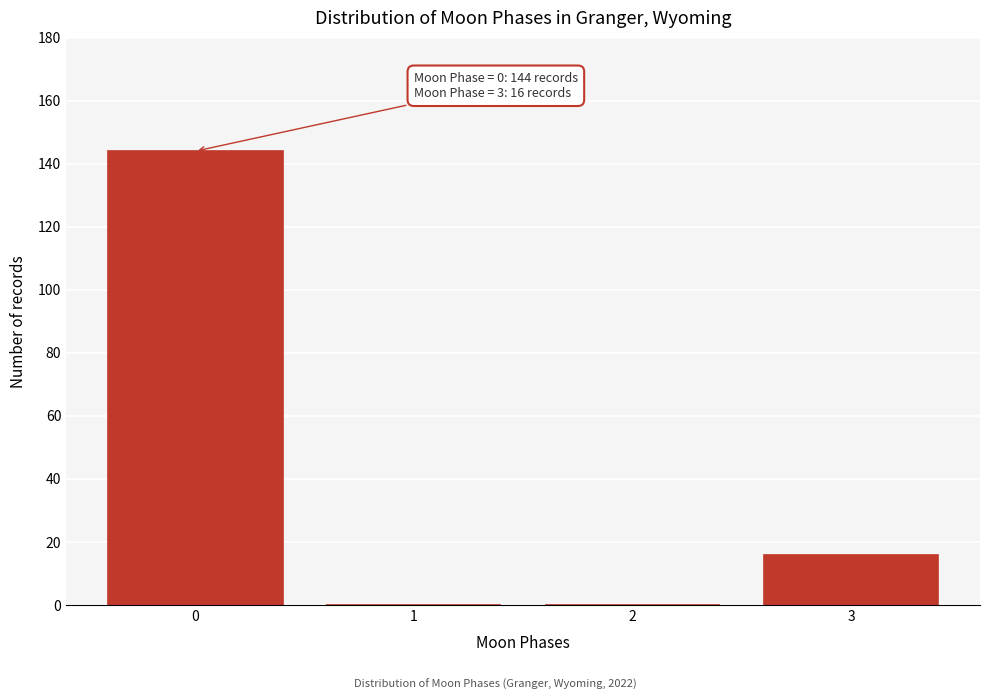

Reading left to right, extract all data points from this chart.

0=144	1=0	2=0	3=16